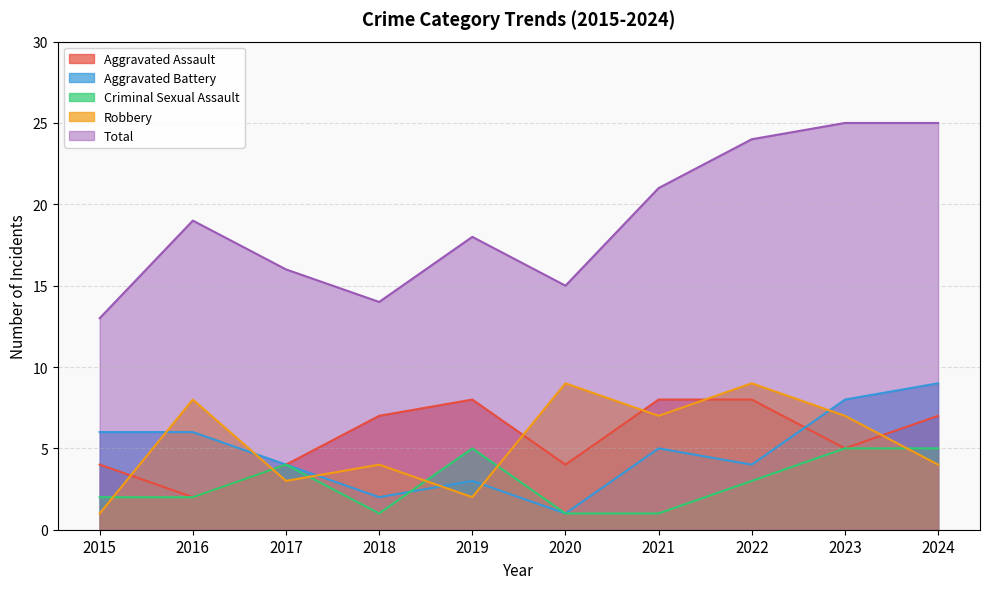

Does the chart display data point markers on the line(s)?

No